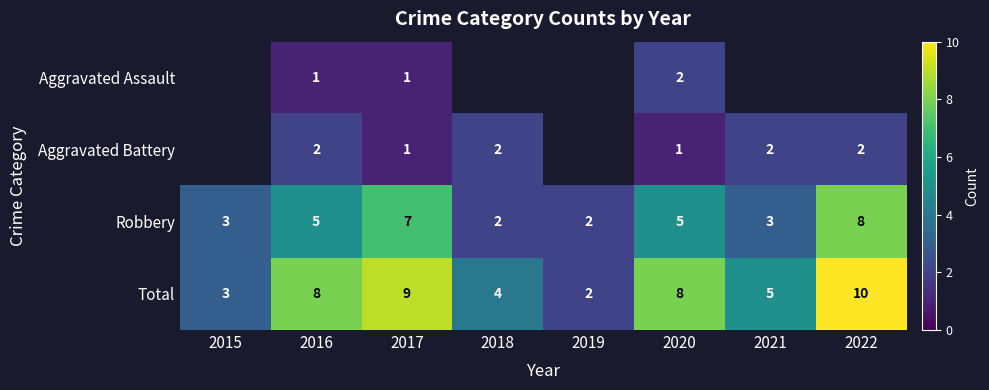

Is it true that Aggravated Battery equals 0.9 at 2021?

False